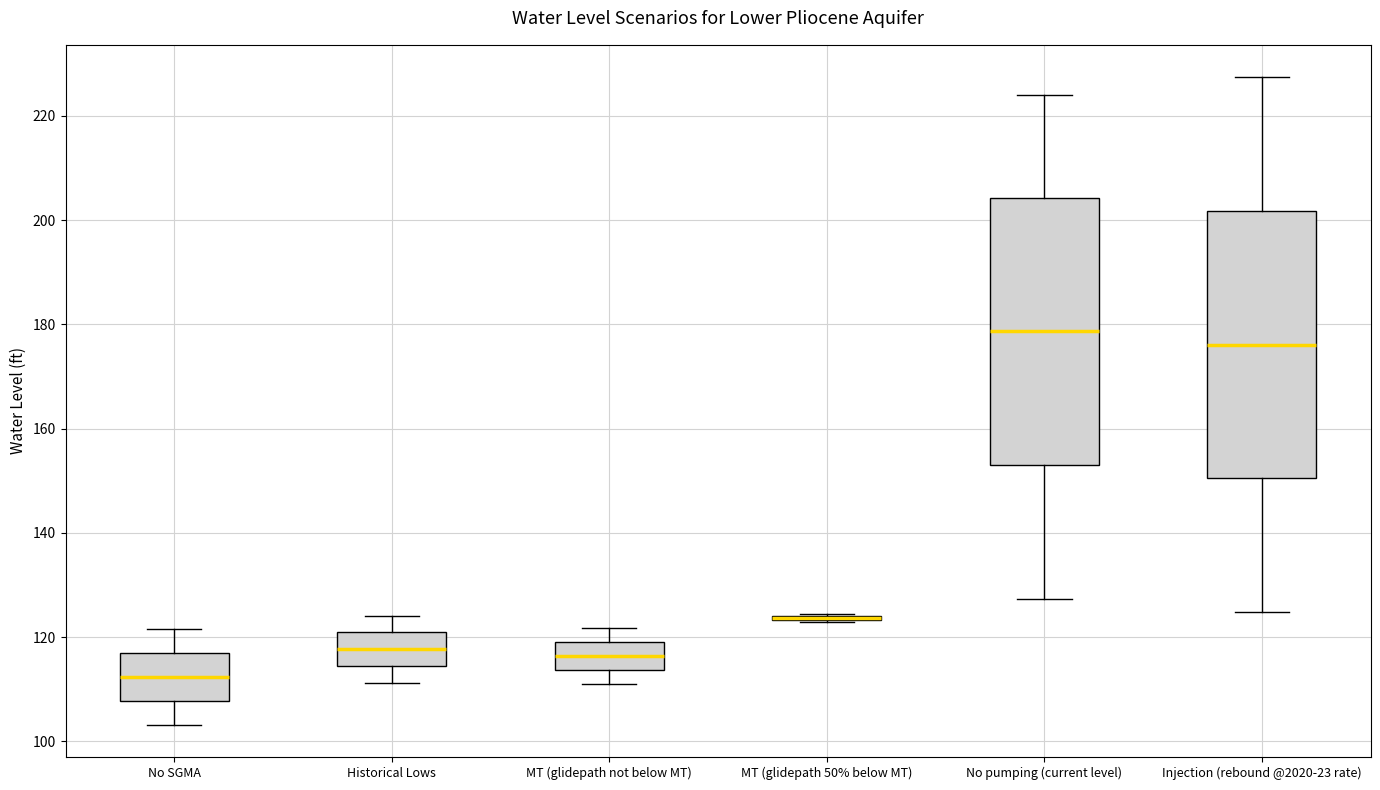

Reading left to right, read every box against the y-axis: the position of its median line, the range the box covers, and the ends of its whiskers. The values are not printed on the chart, so give them approximately, as read against the axis.

No SGMA: median 112, box 108 to 116, whiskers 104 to 122
Historical Lows: median 118, box 114 to 120, whiskers 112 to 124
MT (glidepath not below MT): median 116, box 114 to 118, whiskers 110 to 122
MT (glidepath 50% below MT): box collapsed to a line at 124, whiskers 122 to 124
No pumping (current level): median 178, box 152 to 204, whiskers 128 to 224
Injection (rebound @2020-23 rate): median 176, box 150 to 202, whiskers 124 to 228